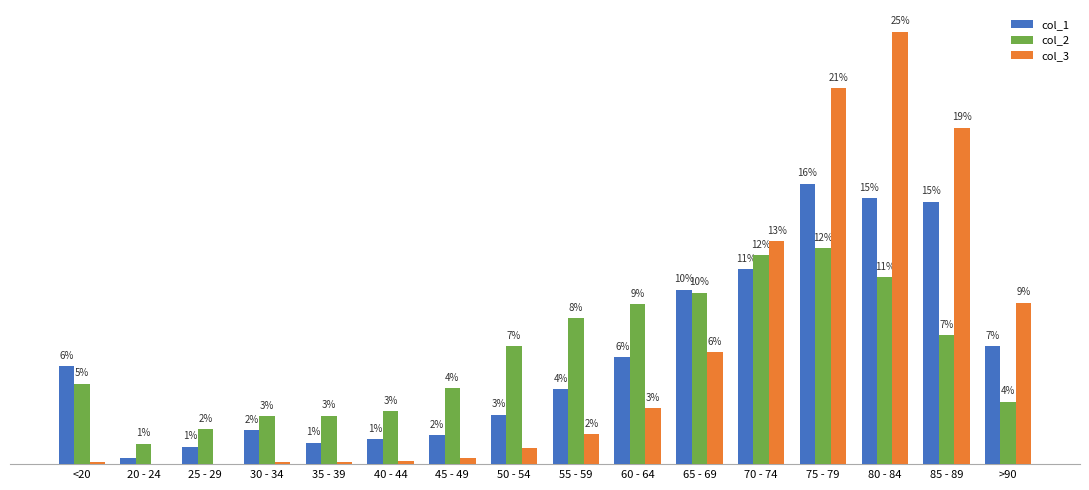

What value does the col_3 series have at 30 - 34?

0.1